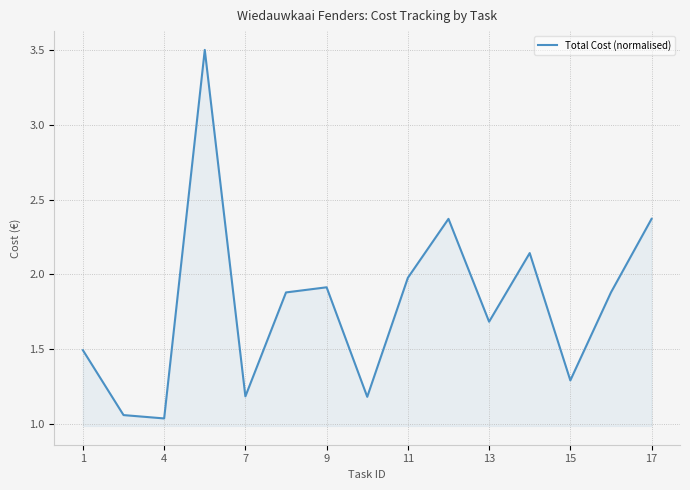

What is the maximum value shown in the chart?

3.5